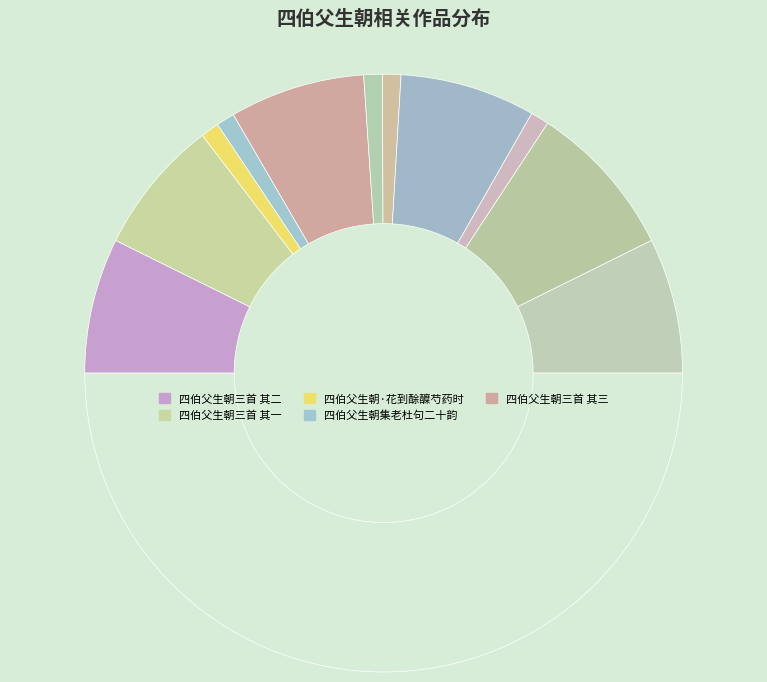

Count the number of slices in the pie.

12